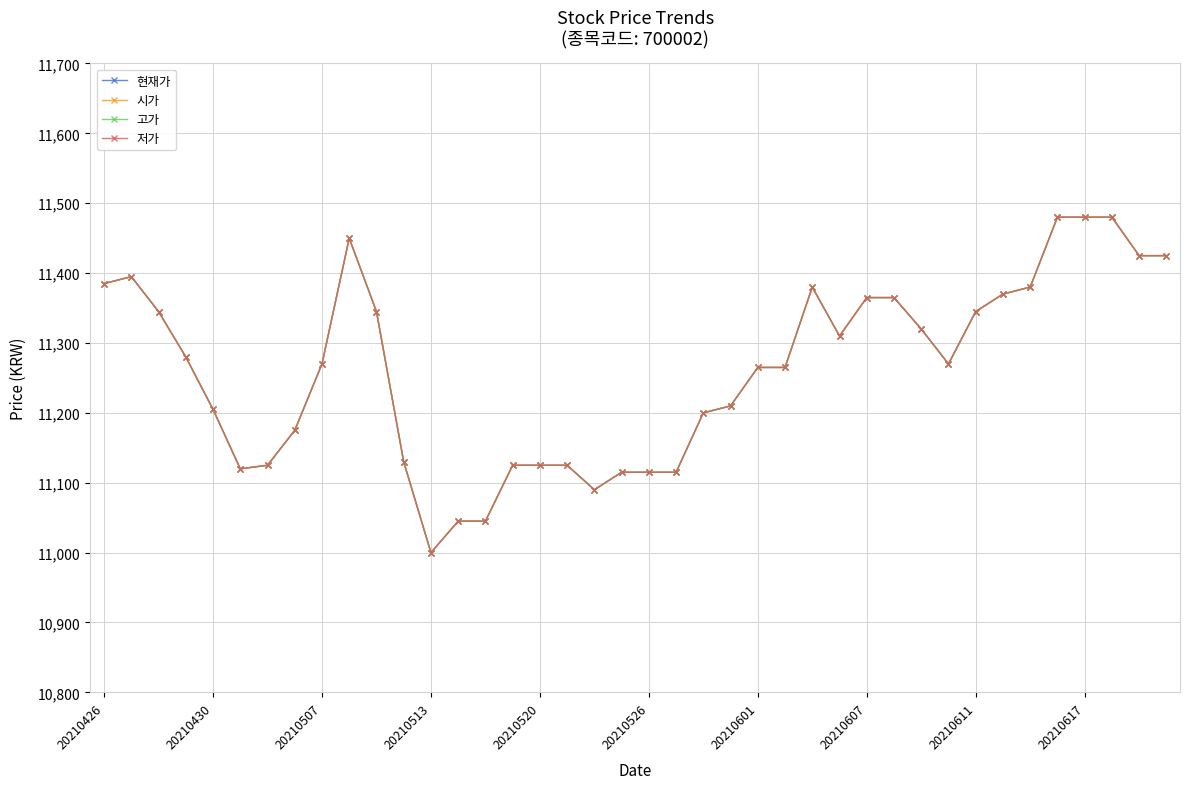

At how many categories does at least one series exceed 11394?

7